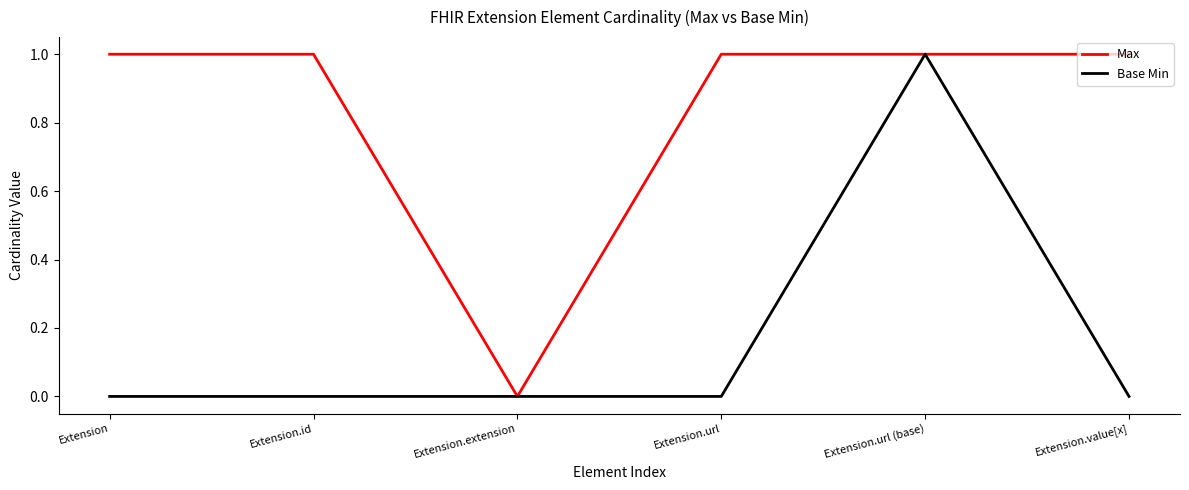

Is it true that Max equals 1 at Extension.id?

True